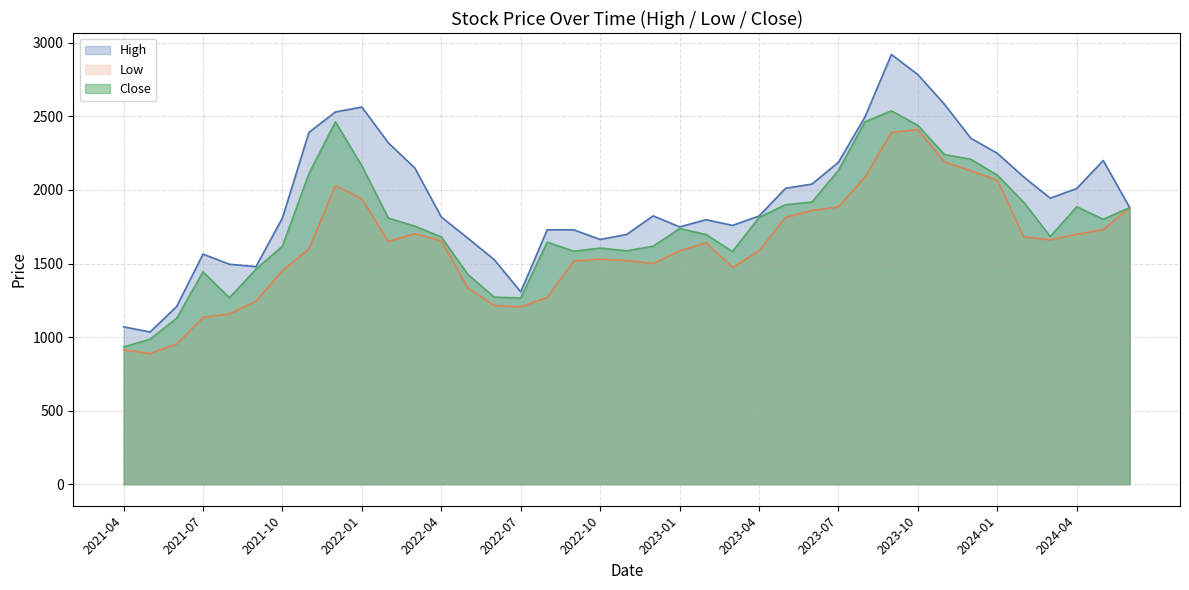

Reading left to right, list all the values displayed in this chart.

High: 2021-04=1070.0	2021-05=1034.7	2021-06=1207.0	2021-07=1563.9	2021-08=1495.0	2021-09=1479.0	2021-10=1810.0	2021-11=2391.0	2021-12=2530.0	2022-01=2563.3	2022-02=2320.0	2022-03=2149.0	2022-04=1816.0	2022-05=1672.6	2022-06=1526.2	2022-07=1307.3	2022-08=1729.2	2022-09=1729.0	2022-10=1663.6	2022-11=1697.4	2022-12=1823.9	2023-01=1749.0	2023-02=1797.6	2023-03=1759.0	2023-04=1822.9	2023-05=2011.0	2023-06=2040.0	2023-07=2188.3	2023-08=2495.6	2023-09=2920.4	2023-10=2783.9	2023-11=2583.0	2023-12=2351.3	2024-01=2249.0	2024-02=2087.7	2024-03=1943.9	2024-04=2009.9	2024-05=2200.0	2024-06=1880.0
Low: 2021-04=914.2	2021-05=888.0	2021-06=953.2	2021-07=1134.0	2021-08=1158.0	2021-09=1243.6	2021-10=1452.0	2021-11=1599.9	2021-12=2030.0	2022-01=1940.0	2022-02=1650.0	2022-03=1702.1	2022-04=1655.0	2022-05=1335.0	2022-06=1215.1	2022-07=1205.0	2022-08=1270.0	2022-09=1516.2	2022-10=1530.1	2022-11=1520.0	2022-12=1499.8	2023-01=1586.4	2023-02=1641.0	2023-03=1473.0	2023-04=1586.3	2023-05=1812.8	2023-06=1861.0	2023-07=1884.1	2023-08=2087.6	2023-09=2390.0	2023-10=2410.1	2023-11=2190.7	2023-12=2129.9	2024-01=2066.6	2024-02=1681.6	2024-03=1661.0	2024-04=1699.0	2024-05=1730.0	2024-06=1880.0
Close: 2021-04=933.5	2021-05=985.4	2021-06=1127.2	2021-07=1443.2	2021-08=1267.3	2021-09=1461.7	2021-10=1617.9	2021-11=2111.1	2021-12=2463.1	2022-01=2163.4	2022-02=1808.8	2022-03=1753.8	2022-04=1680.5	2022-05=1426.7	2022-06=1271.2	2022-07=1265.9	2022-08=1645.4	2022-09=1583.7	2022-10=1604.8	2022-11=1586.7	2022-12=1617.5	2023-01=1737.6	2023-02=1696.8	2023-03=1581.6	2023-04=1812.8	2023-05=1899.3	2023-06=1917.8	2023-07=2133.0	2023-08=2462.5	2023-09=2537.6	2023-10=2438.9	2023-11=2240.6	2023-12=2208.3	2024-01=2100.6	2024-02=1916.1	2024-03=1683.8	2024-04=1886.1	2024-05=1800.6	2024-06=1880.0